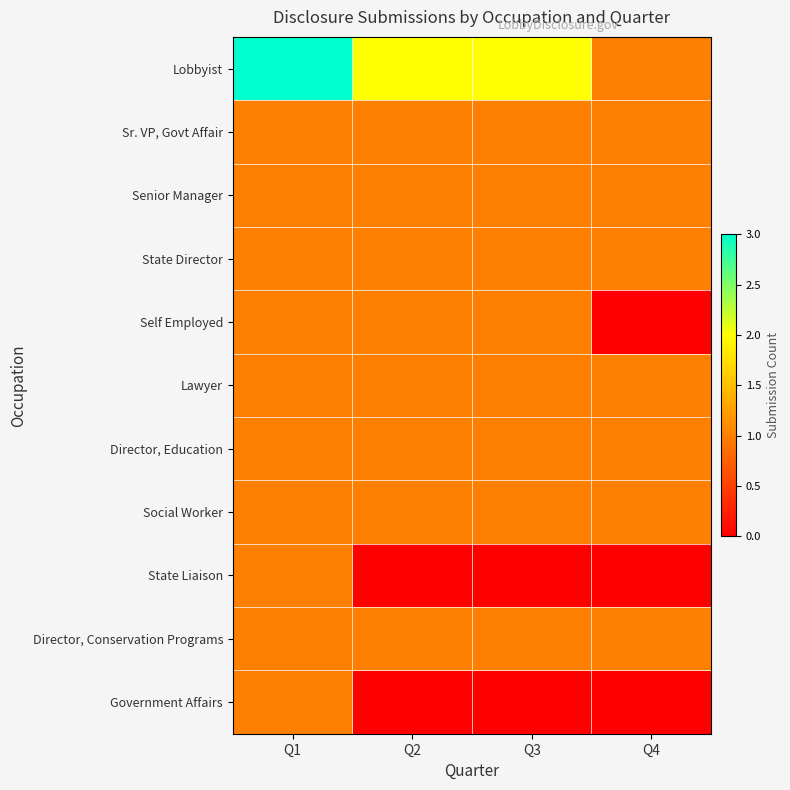

List the series in order of their peak value, lowest first.

Sr. VP, Govt Affair, Senior Manager, State Director, Self Employed, Lawyer, Director, Education, Social Worker, State Liaison, Director, Conservation Programs, Government Affairs, Lobbyist